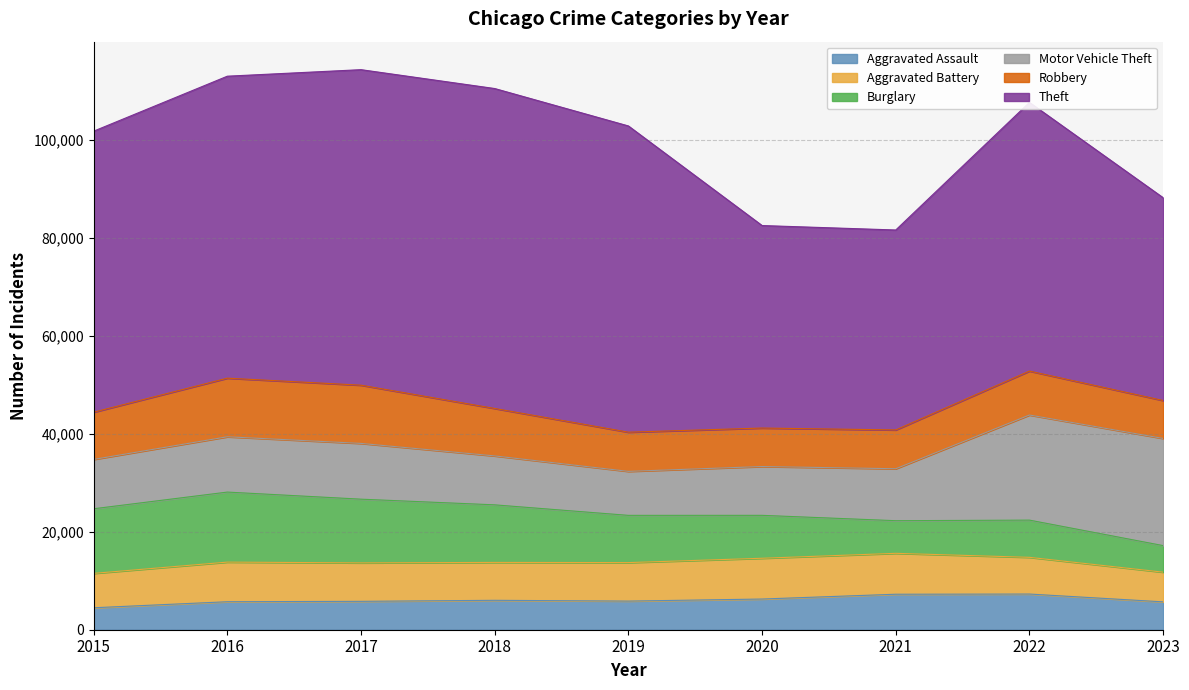

Rank the series by their maximum value, from highest to lowest.

Theft, Motor Vehicle Theft, Burglary, Robbery, Aggravated Battery, Aggravated Assault